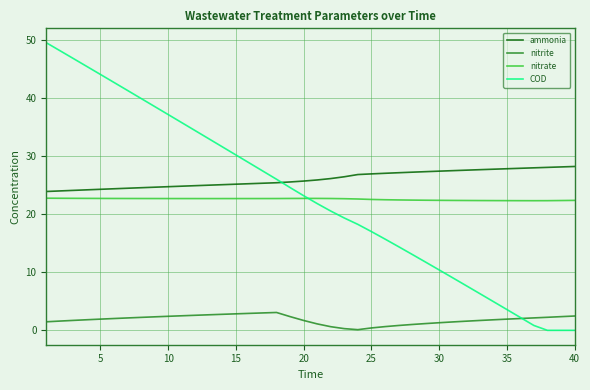

Count the number of categories in the chart.

40